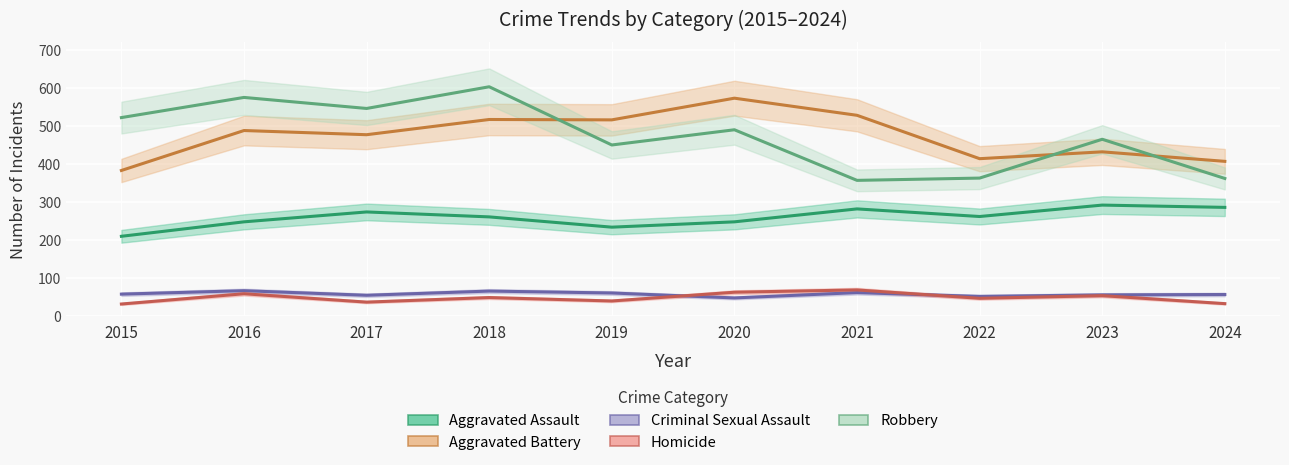

Which series has the widest spread of values?

Robbery